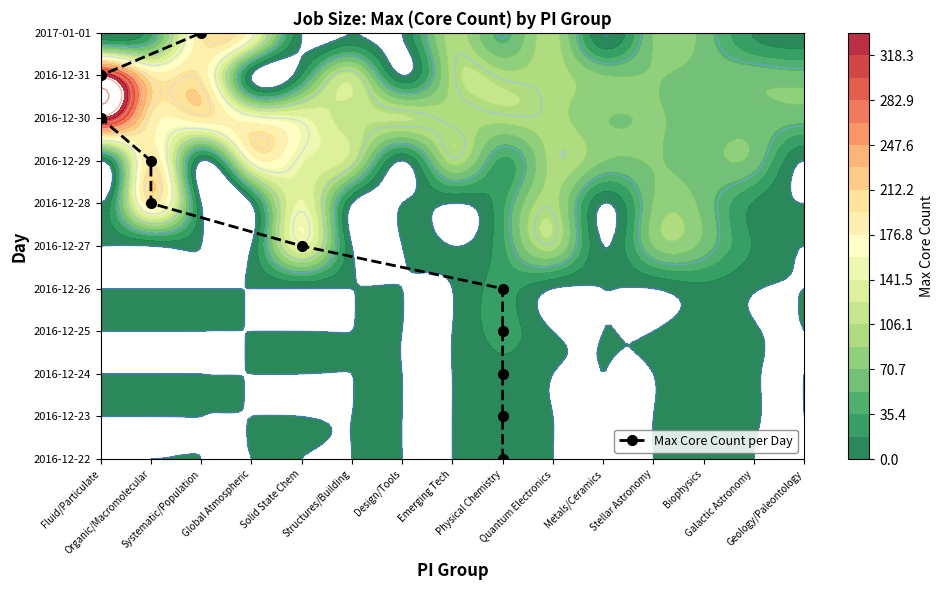

Where does the data first go above 5?

Organic/Macromolecular